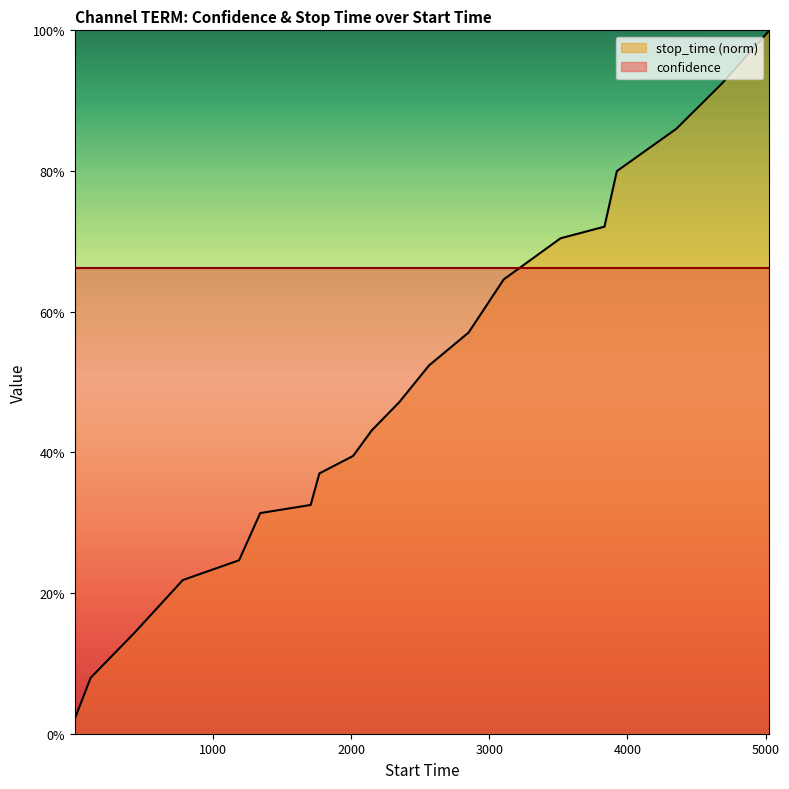

What is the value of the 9th point from the left?

0.4